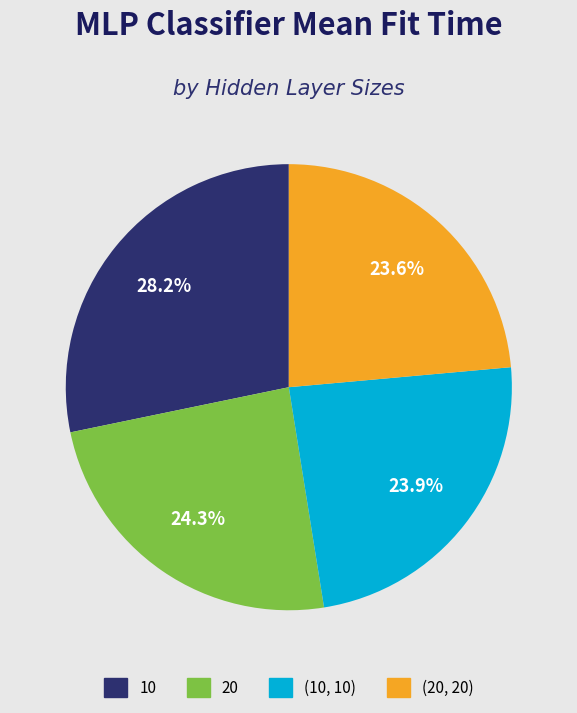

Which category has the biggest portion of the pie?

10